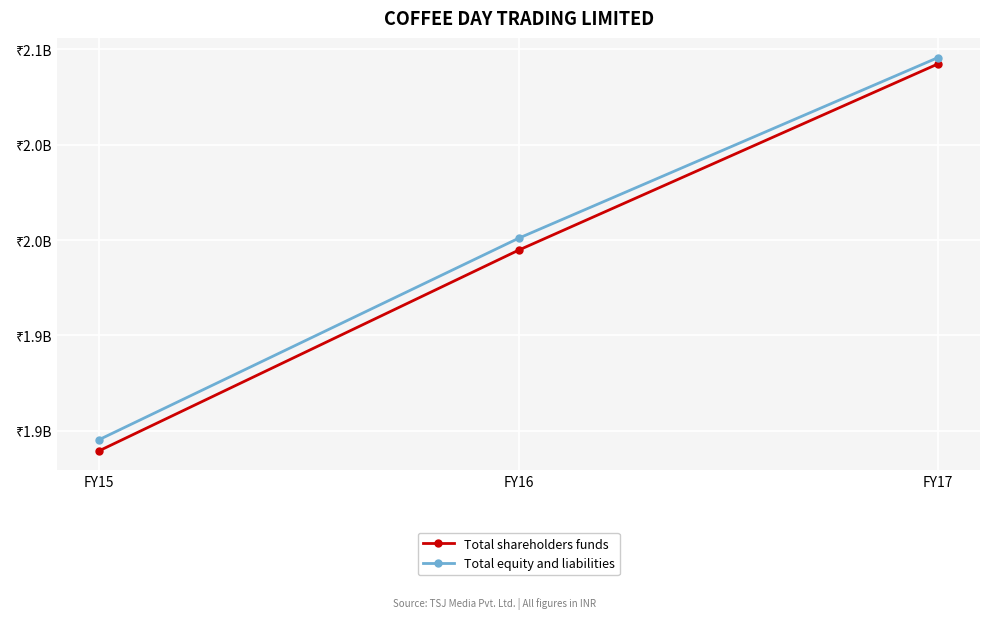

How many Total equity and liabilities values are between 1895389929 and 2095762850?

3